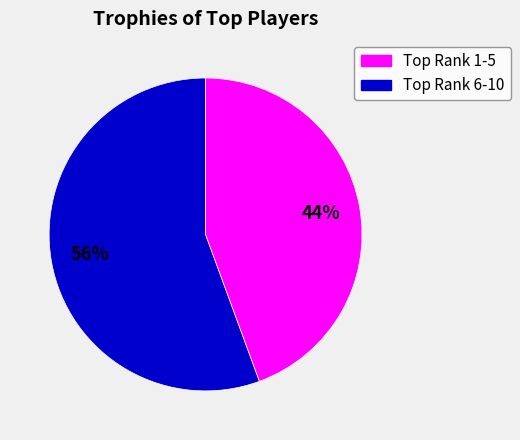

To the nearest percent, what is the average slice percentage?

50%